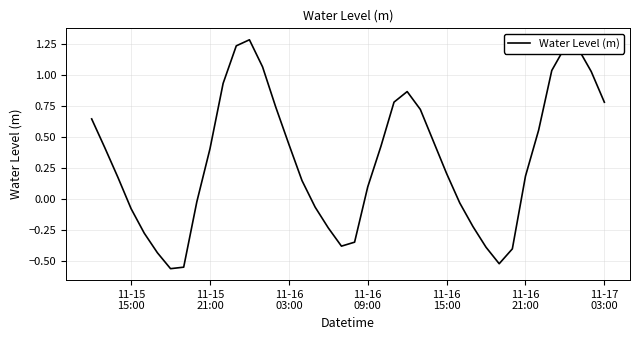

What is the greatest value displayed?

1.3